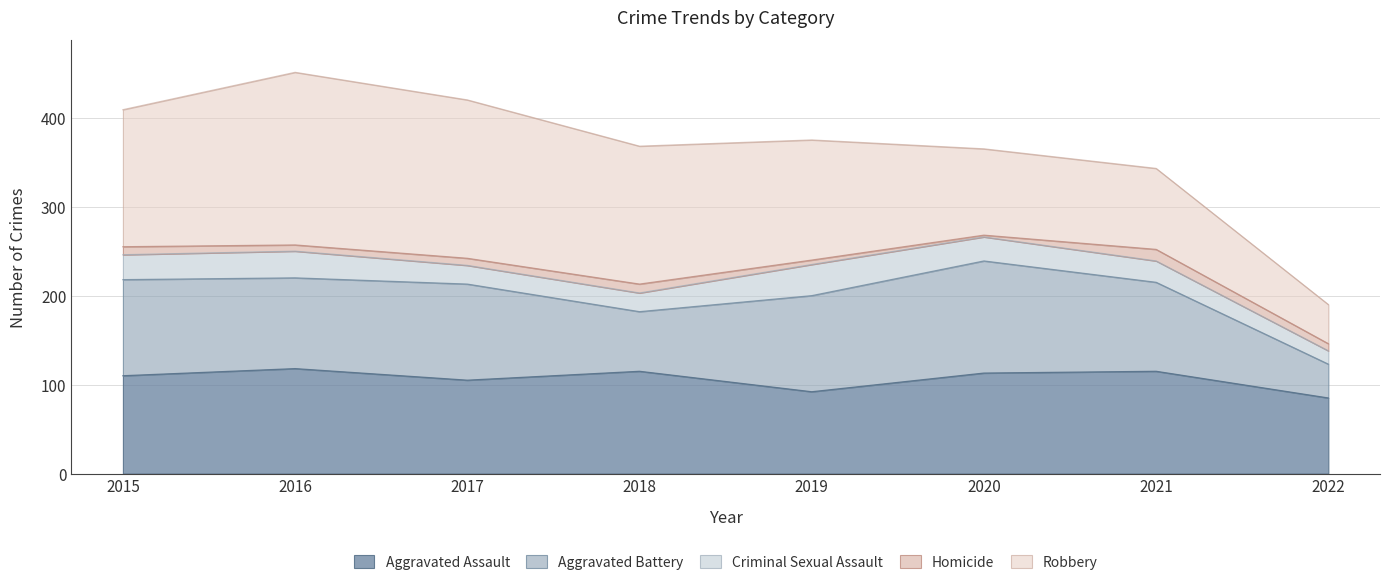

Reading left to right, what are all the values shown in this chart?

Aggravated Assault: 110	118	105	115	92	113	115	85
Aggravated Battery: 108	102	108	67	108	126	100	38
Criminal Sexual Assault: 28	30	21	21	35	27	24	15
Homicide: 9	7	8	10	5	2	13	8
Robbery: 154	194	178	155	135	97	91	44